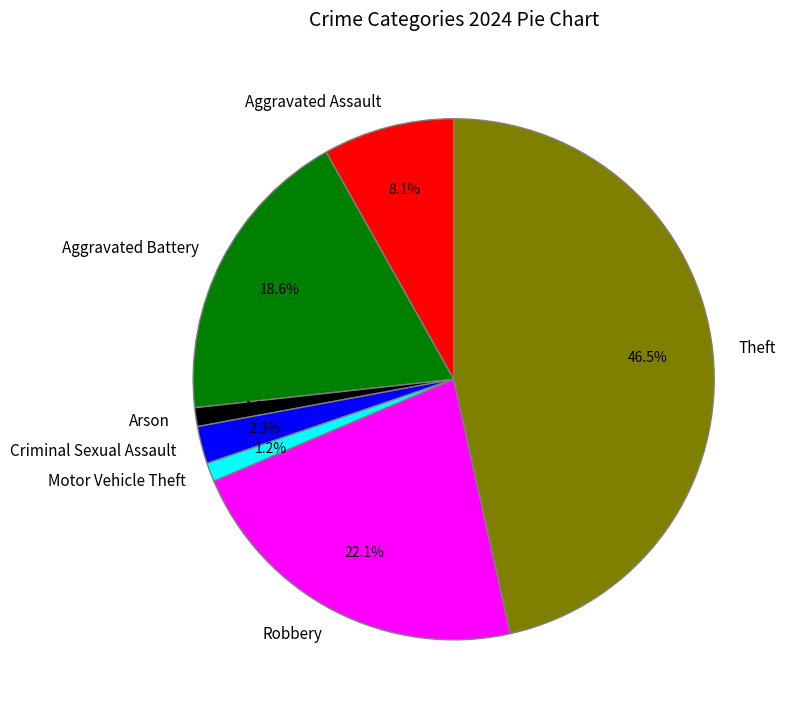

What is the largest slice in the pie chart?

Theft